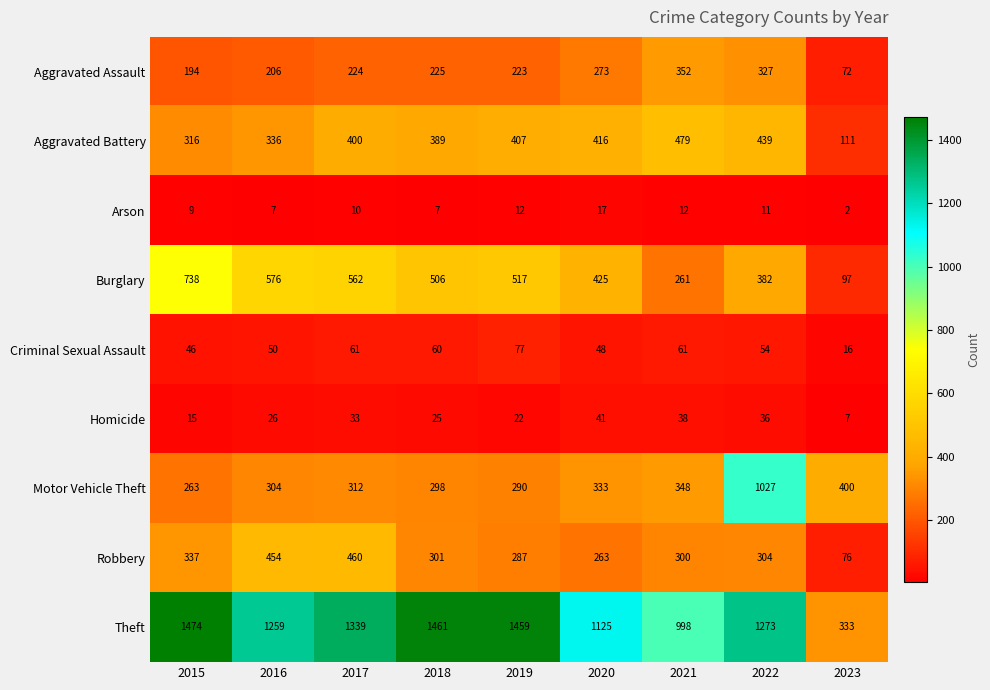

At which category is the sum across all series the highest?

2022